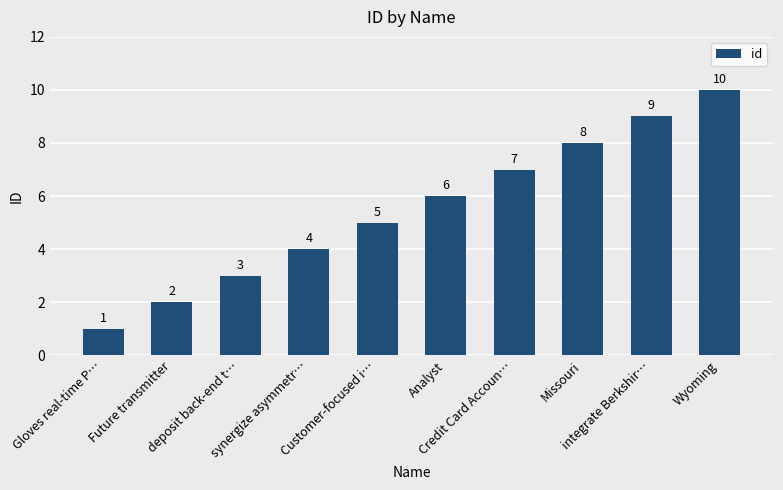

Reading right to left, transcribe all the data shown in this chart.

10	9	8	7	6	5	4	3	2	1